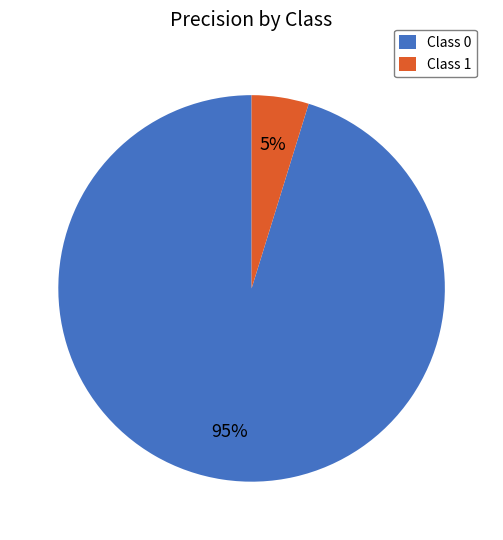

What is the smallest slice in the pie chart?

Class 1